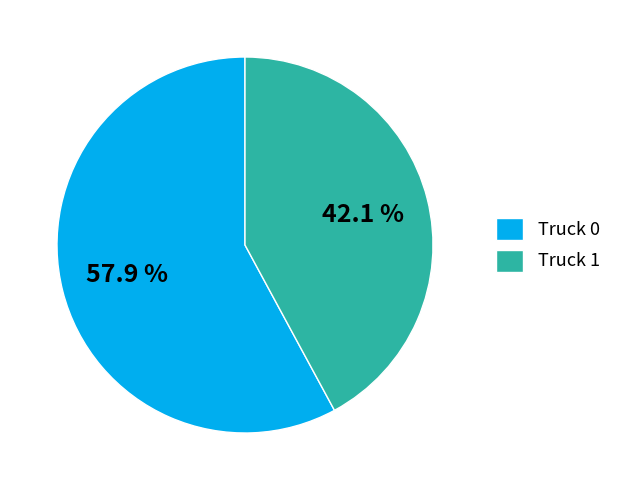

What is the largest slice in the pie chart?

Truck 0